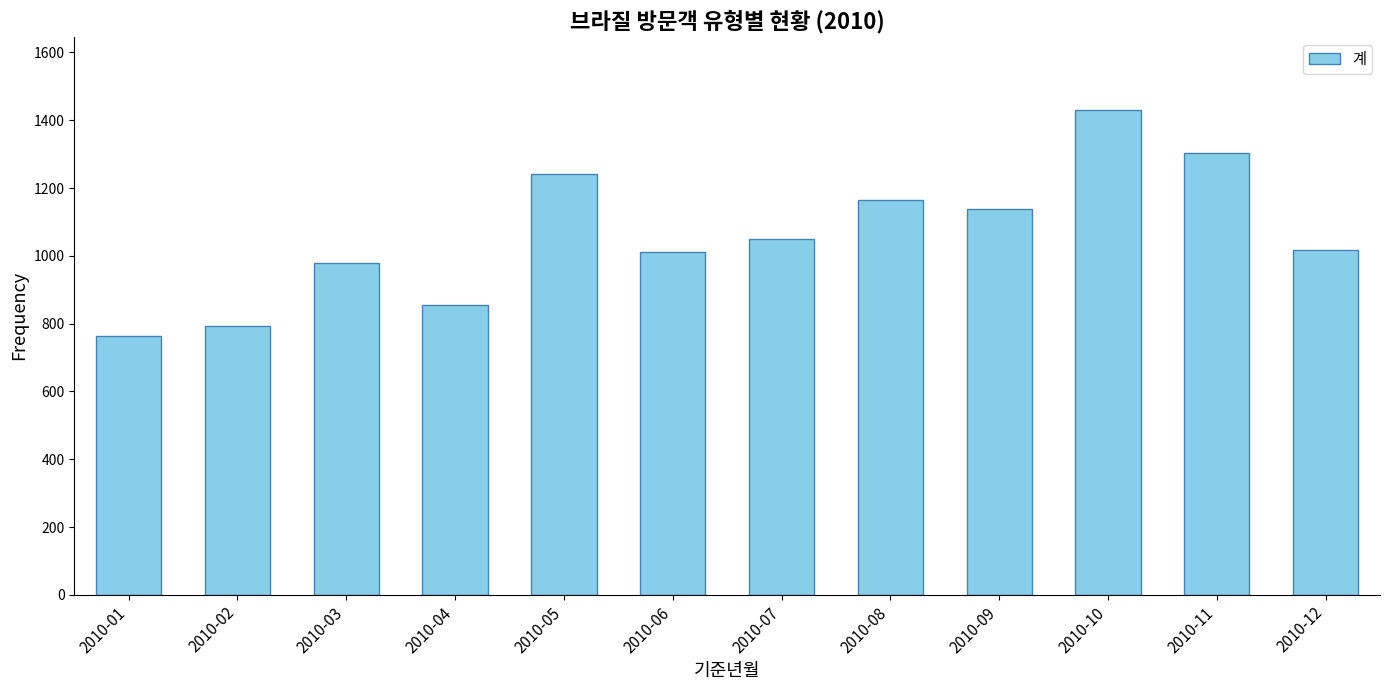

What is the difference between the second highest and second lowest values?

511